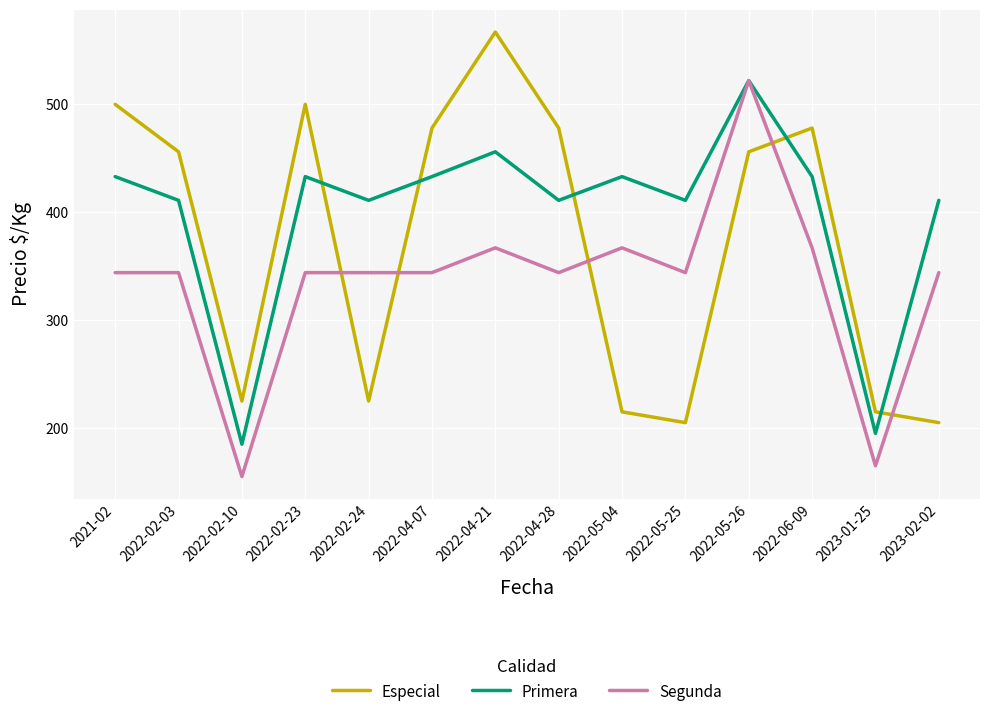

Which category has the highest value in the Segunda series?

2022-05-26